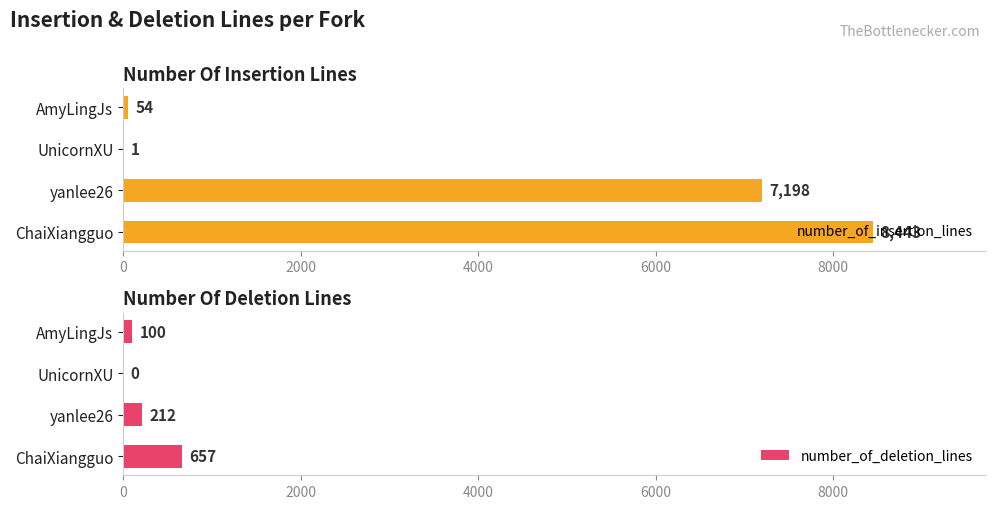

List the series in order of their overall mean, lowest first.

number_of_deletion_lines, number_of_insertion_lines